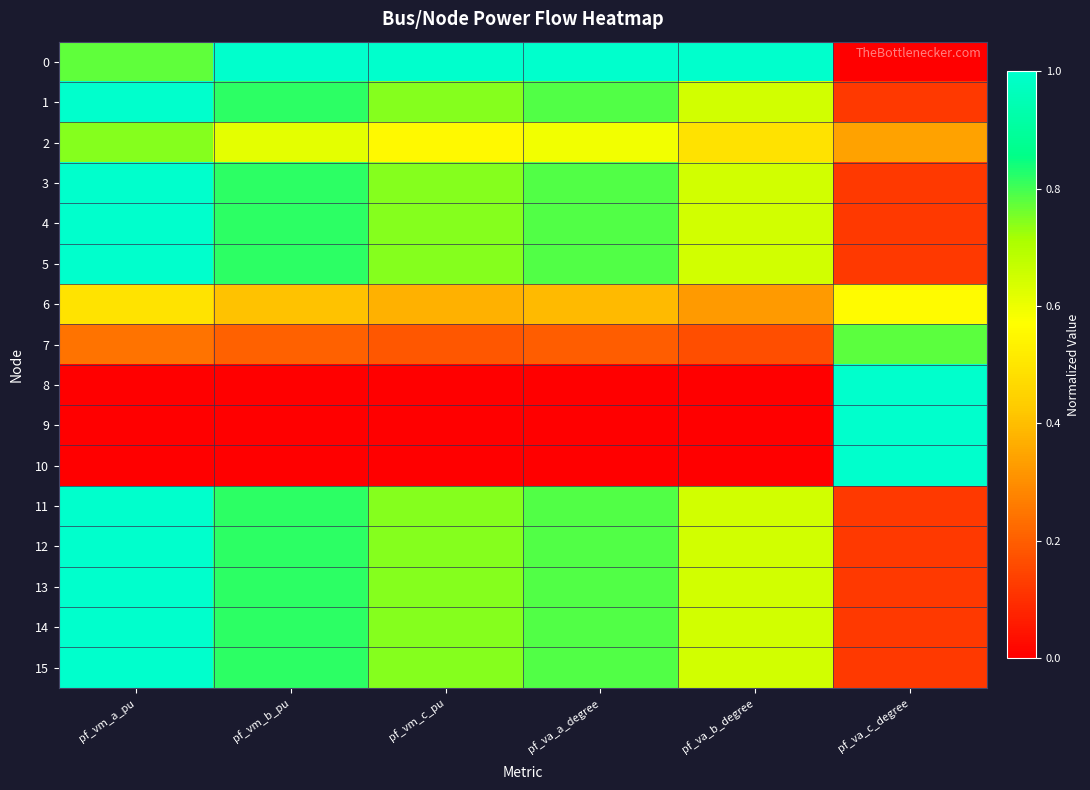

At pf_vm_c_pu, list the series in order from largest to smallest.

0, 15, 14, 13, 12, 11, 3, 4, 5, 1, 2, 6, 7, 9, 10, 8